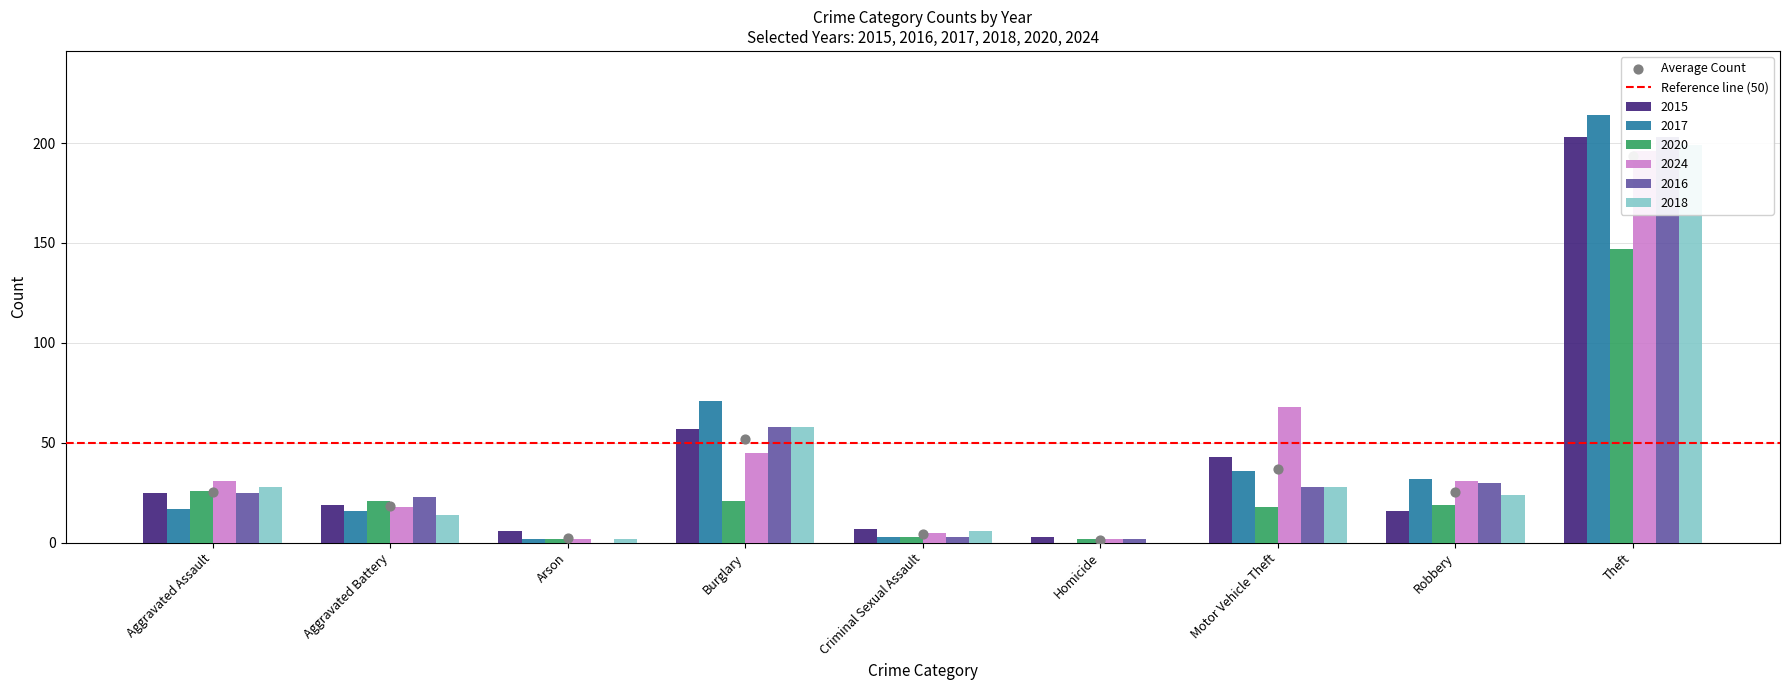

Which series has the largest Y range (max minus min)?

2017